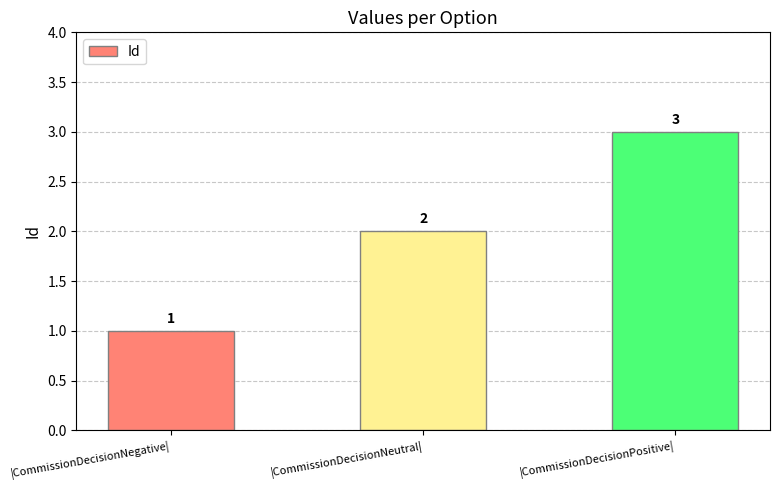

Count the values in the range 1 to 3.

3